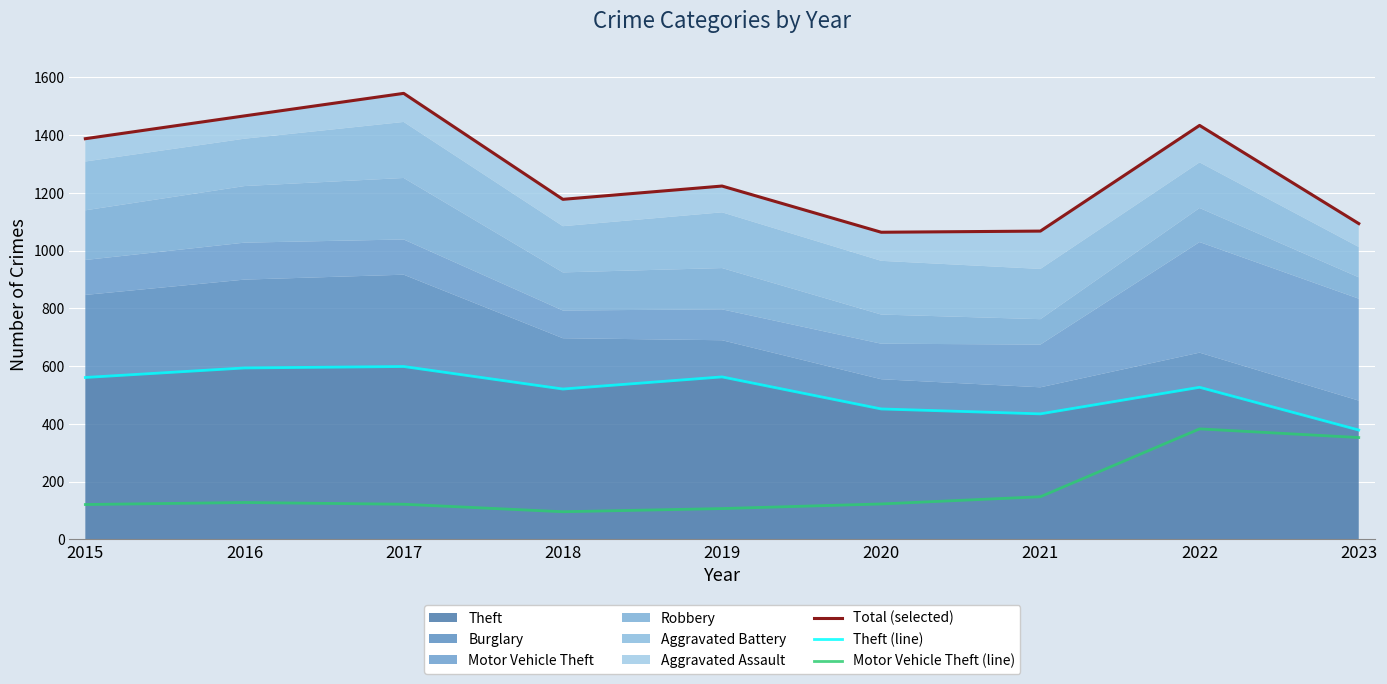

What is the maximum value for Motor Vehicle Theft (line)?

383